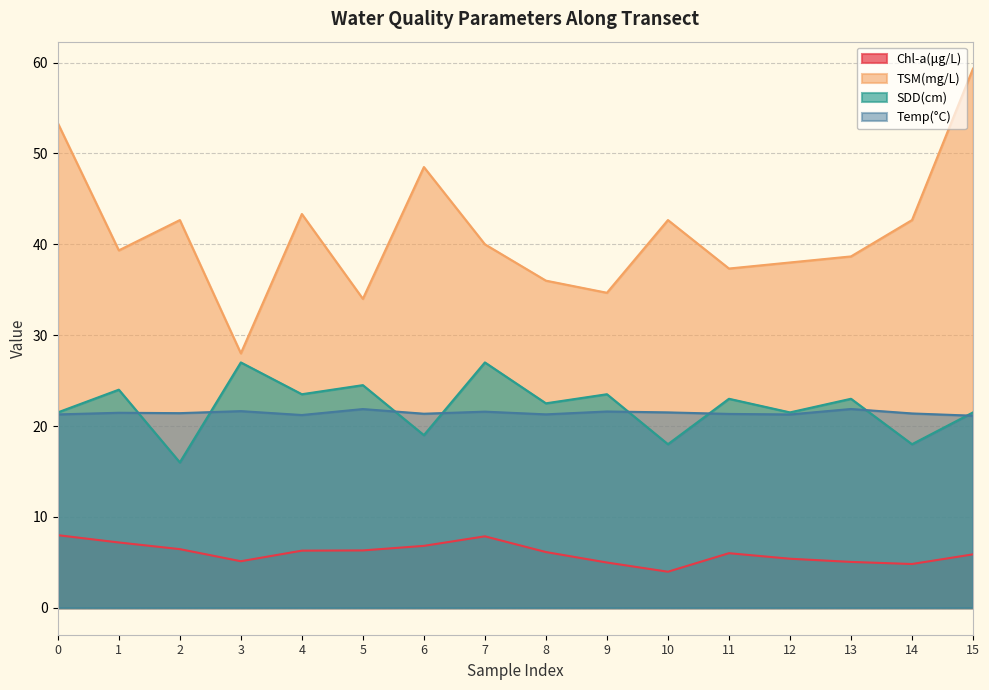

Which series has the largest total across all categories?

TSM(mg/L)